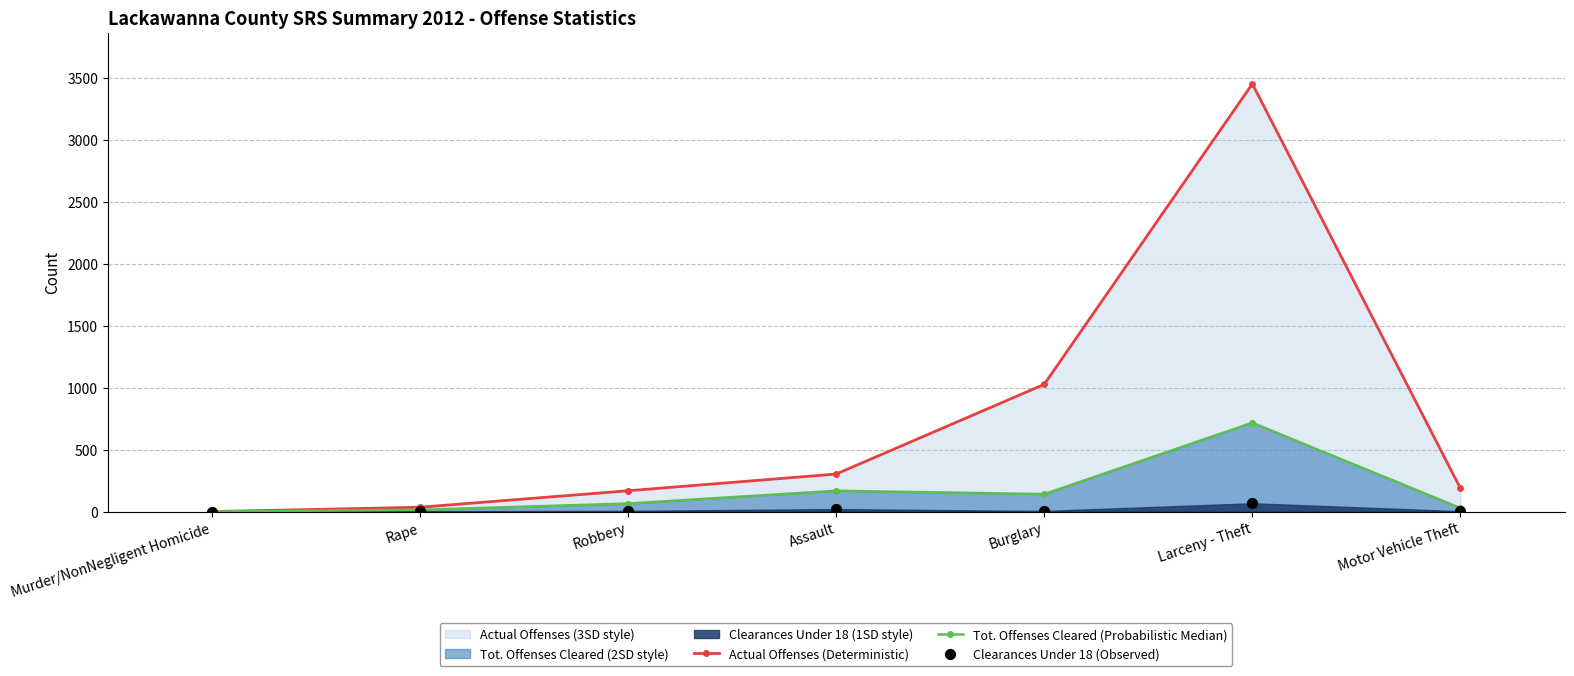

At how many categories does at least one series exceed 11?

6